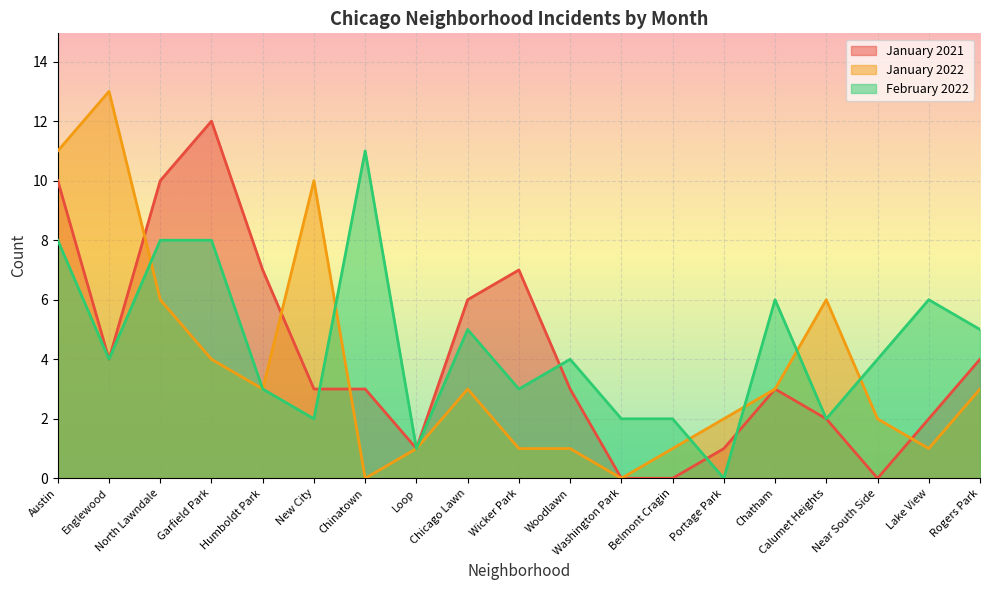

What is the value of the January 2022 point at the 4th from the left?

4